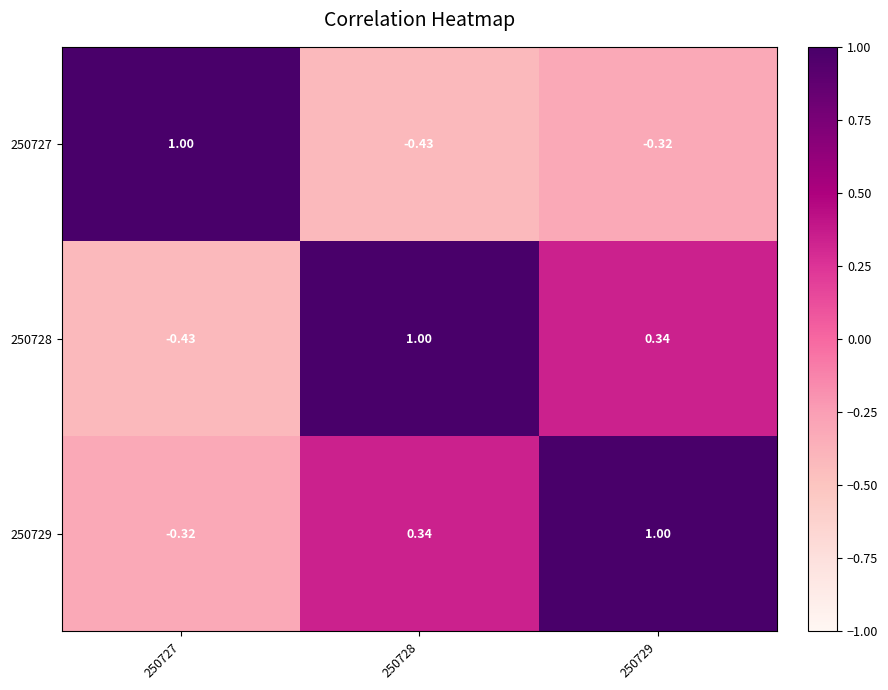

Is the value of 250729 at 250727 greater than the value of 250727 at 250728?

Yes